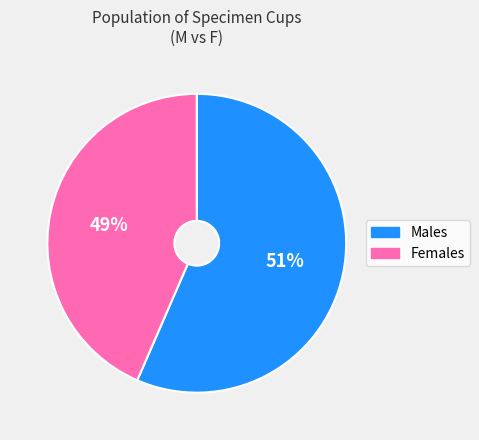

Between F and M, which is larger?

M